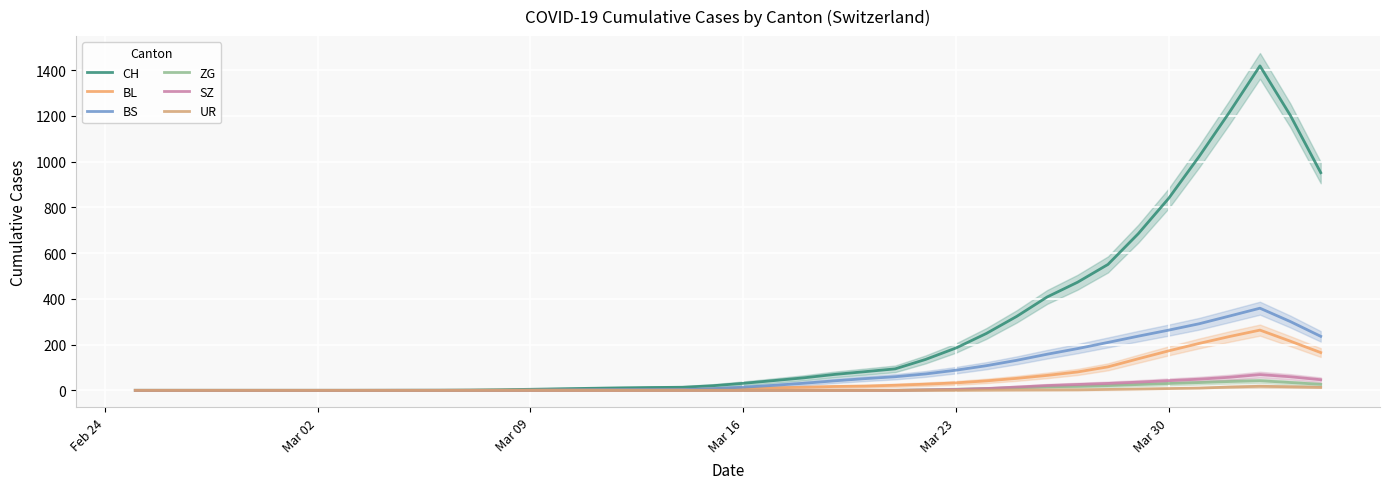

The value of CH at Mar 16 is -512.4. True or false?

False